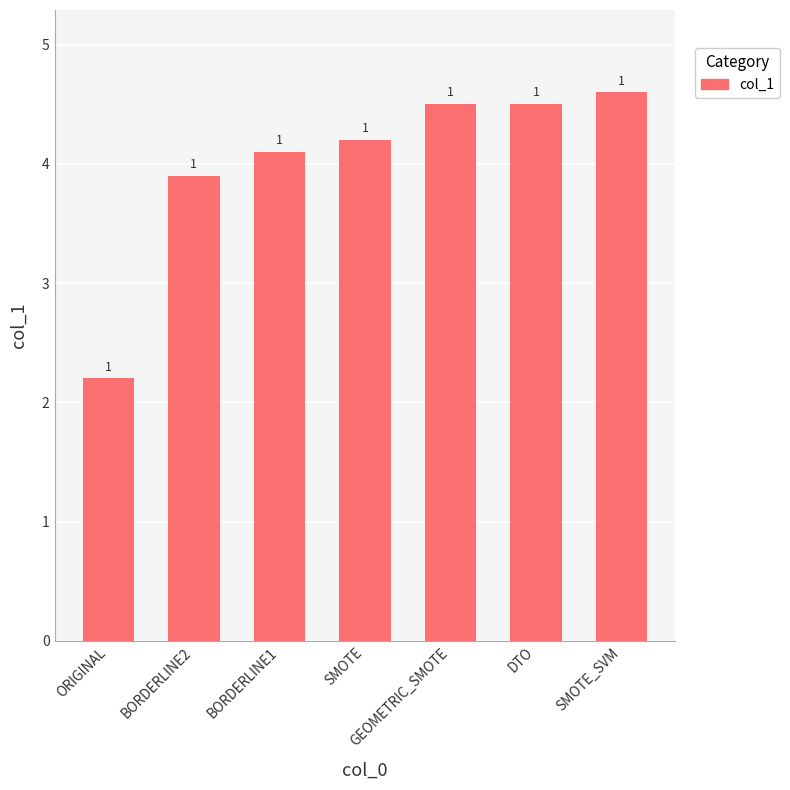

Are the bars horizontal?

No